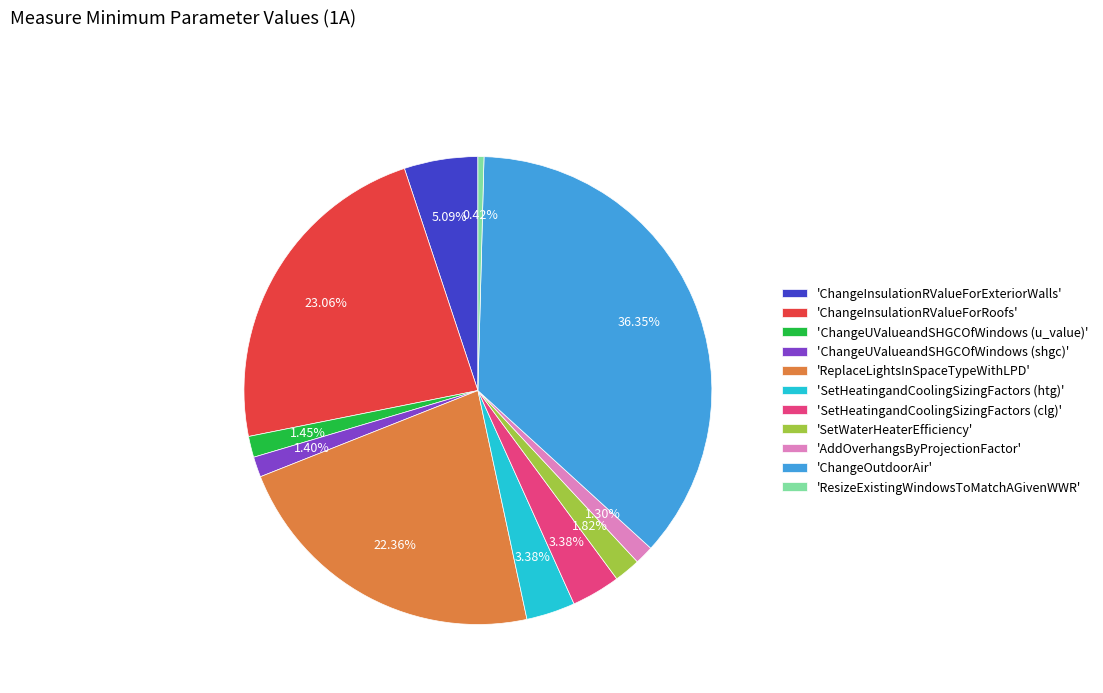

How many slices are in this pie chart?

11